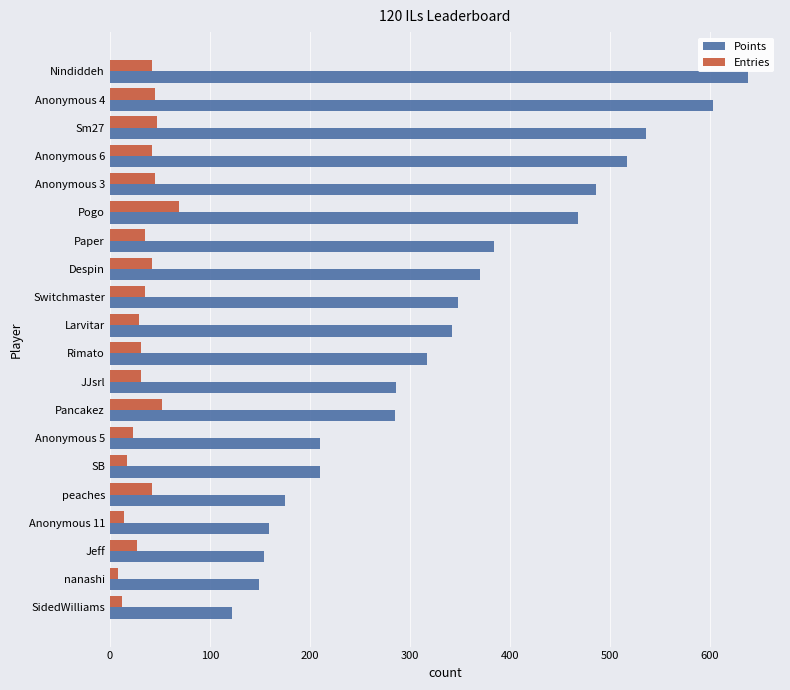

True or false: Points has a value of 370 at Despin.

True